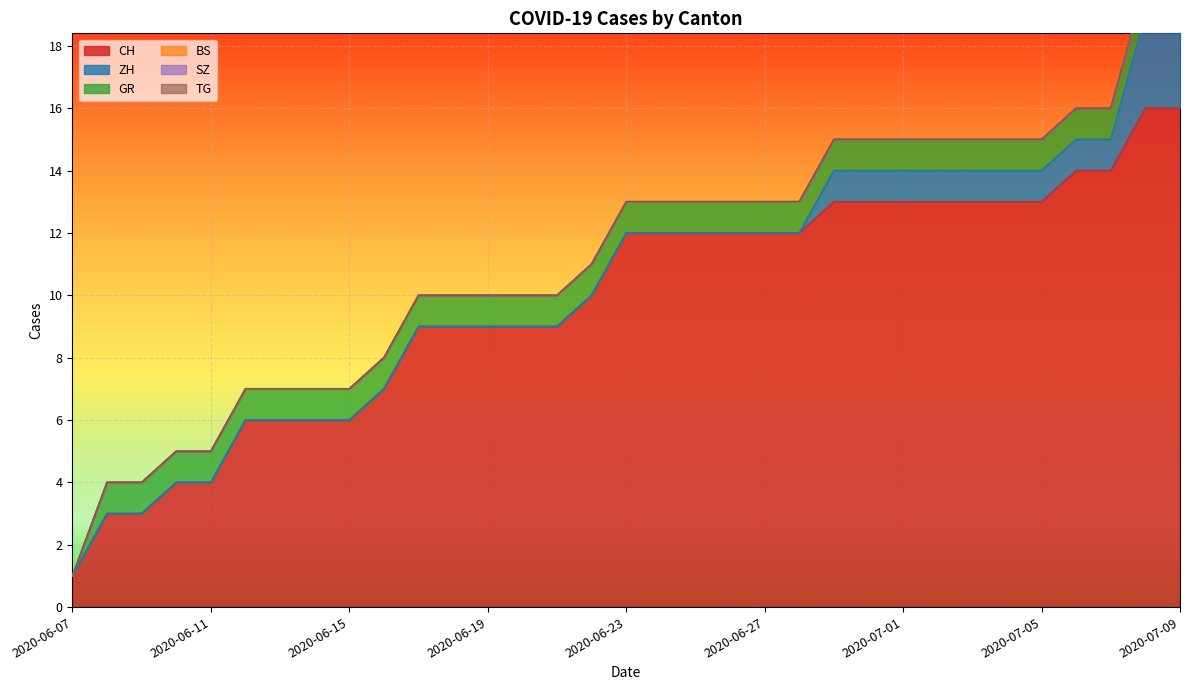

Reading left to right, transcribe all the data shown in this chart.

CH: 2020-06-07=1	2020-06-08=3	2020-06-09=3	2020-06-10=4	2020-06-11=4	2020-06-12=6	2020-06-13=6	2020-06-14=6	2020-06-15=6	2020-06-16=7	2020-06-17=9	2020-06-18=9	2020-06-19=9	2020-06-20=9	2020-06-21=9	2020-06-22=10	2020-06-23=12	2020-06-24=12	2020-06-25=12	2020-06-26=12	2020-06-27=12	2020-06-28=12	2020-06-29=13	2020-06-30=13	2020-07-01=13	2020-07-02=13	2020-07-03=13	2020-07-04=13	2020-07-05=13	2020-07-06=14	2020-07-07=14	2020-07-08=16	2020-07-09=16
ZH: 2020-06-07=0	2020-06-08=0	2020-06-09=0	2020-06-10=0	2020-06-11=0	2020-06-12=0	2020-06-13=0	2020-06-14=0	2020-06-15=0	2020-06-16=0	2020-06-17=0	2020-06-18=0	2020-06-19=0	2020-06-20=0	2020-06-21=0	2020-06-22=0	2020-06-23=0	2020-06-24=0	2020-06-25=0	2020-06-26=0	2020-06-27=0	2020-06-28=0	2020-06-29=1	2020-06-30=1	2020-07-01=1	2020-07-02=1	2020-07-03=1	2020-07-04=1	2020-07-05=1	2020-07-06=1	2020-07-07=1	2020-07-08=3	2020-07-09=3
BS: 2020-06-07=0	2020-06-08=0	2020-06-09=0	2020-06-10=0	2020-06-11=0	2020-06-12=0	2020-06-13=0	2020-06-14=0	2020-06-15=0	2020-06-16=0	2020-06-17=0	2020-06-18=0	2020-06-19=0	2020-06-20=0	2020-06-21=0	2020-06-22=0	2020-06-23=0	2020-06-24=0	2020-06-25=0	2020-06-26=0	2020-06-27=0	2020-06-28=0	2020-06-29=0	2020-06-30=0	2020-07-01=0	2020-07-02=0	2020-07-03=0	2020-07-04=0	2020-07-05=0	2020-07-06=0	2020-07-07=0	2020-07-08=0	2020-07-09=0
SZ: 2020-06-07=0	2020-06-08=0	2020-06-09=0	2020-06-10=0	2020-06-11=0	2020-06-12=0	2020-06-13=0	2020-06-14=0	2020-06-15=0	2020-06-16=0	2020-06-17=0	2020-06-18=0	2020-06-19=0	2020-06-20=0	2020-06-21=0	2020-06-22=0	2020-06-23=0	2020-06-24=0	2020-06-25=0	2020-06-26=0	2020-06-27=0	2020-06-28=0	2020-06-29=0	2020-06-30=0	2020-07-01=0	2020-07-02=0	2020-07-03=0	2020-07-04=0	2020-07-05=0	2020-07-06=0	2020-07-07=0	2020-07-08=0	2020-07-09=0
GR: 2020-06-07=0	2020-06-08=1	2020-06-09=1	2020-06-10=1	2020-06-11=1	2020-06-12=1	2020-06-13=1	2020-06-14=1	2020-06-15=1	2020-06-16=1	2020-06-17=1	2020-06-18=1	2020-06-19=1	2020-06-20=1	2020-06-21=1	2020-06-22=1	2020-06-23=1	2020-06-24=1	2020-06-25=1	2020-06-26=1	2020-06-27=1	2020-06-28=1	2020-06-29=1	2020-06-30=1	2020-07-01=1	2020-07-02=1	2020-07-03=1	2020-07-04=1	2020-07-05=1	2020-07-06=1	2020-07-07=1	2020-07-08=1	2020-07-09=1
TG: 2020-06-07=0	2020-06-08=0	2020-06-09=0	2020-06-10=0	2020-06-11=0	2020-06-12=0	2020-06-13=0	2020-06-14=0	2020-06-15=0	2020-06-16=0	2020-06-17=0	2020-06-18=0	2020-06-19=0	2020-06-20=0	2020-06-21=0	2020-06-22=0	2020-06-23=0	2020-06-24=0	2020-06-25=0	2020-06-26=0	2020-06-27=0	2020-06-28=0	2020-06-29=0	2020-06-30=0	2020-07-01=0	2020-07-02=0	2020-07-03=0	2020-07-04=0	2020-07-05=0	2020-07-06=0	2020-07-07=0	2020-07-08=0	2020-07-09=0